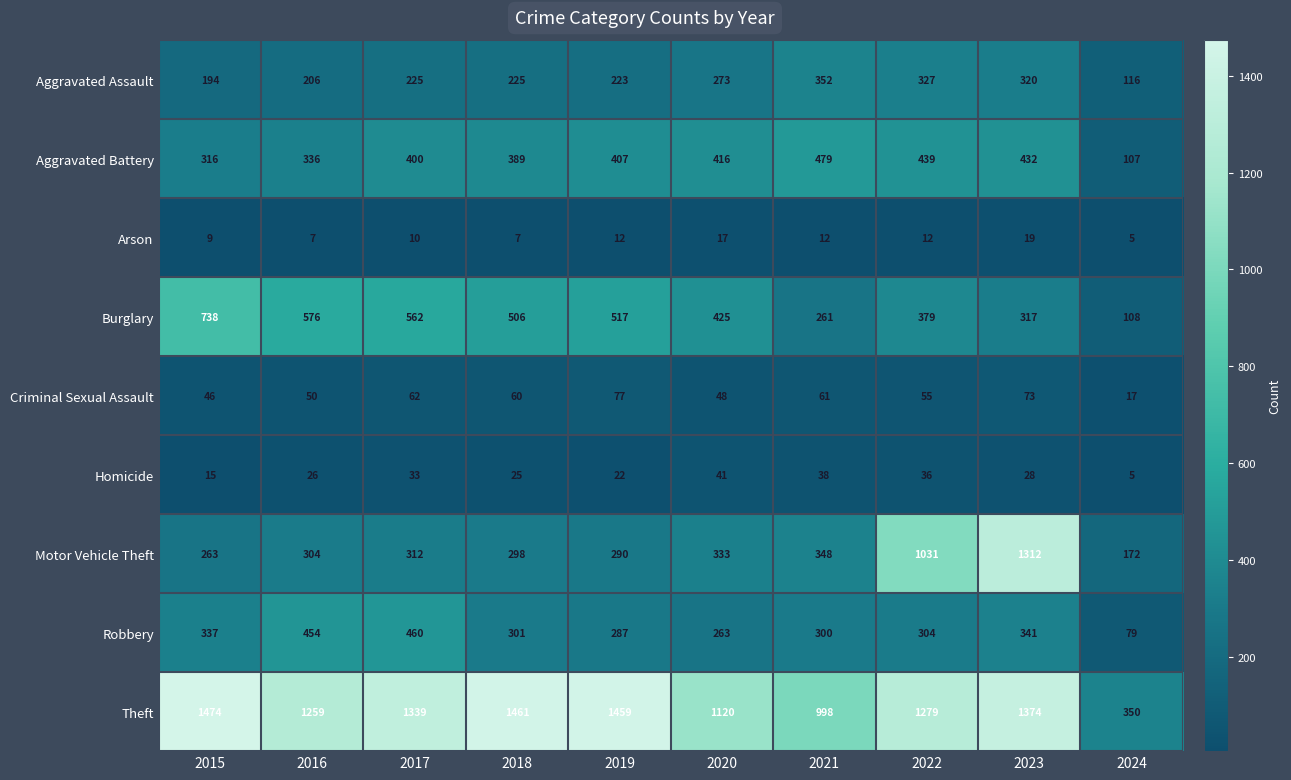

At which label is Burglary closest to 423?

2020